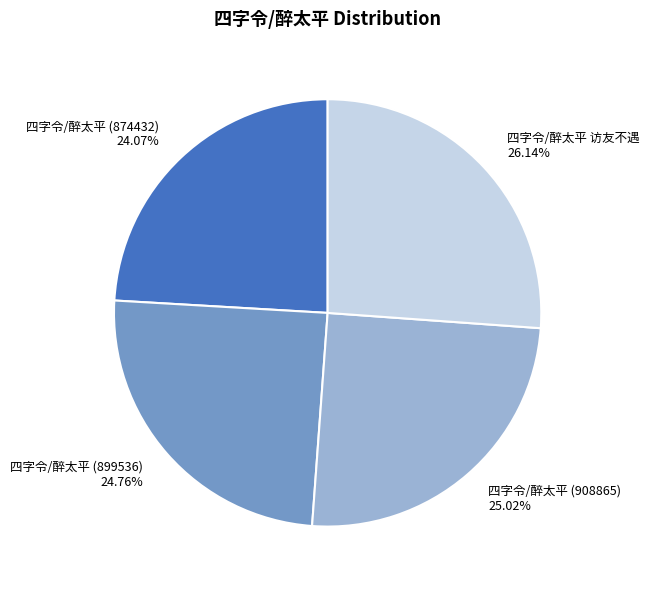

Between 四字令/醉太平 访友不遇 and 四字令/醉太平 (899536), which is larger?

四字令/醉太平 访友不遇